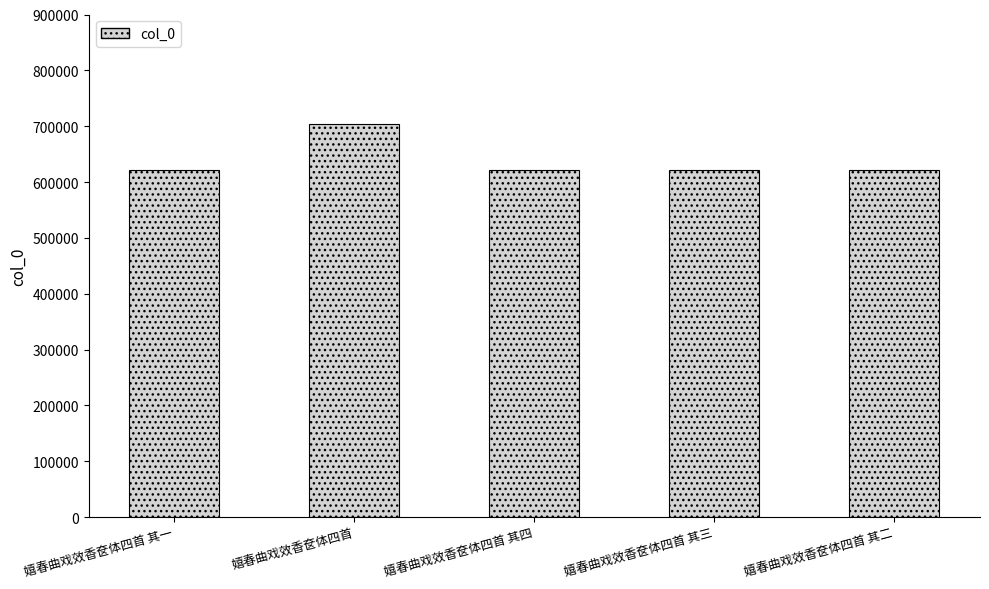

What is the average value?

637744